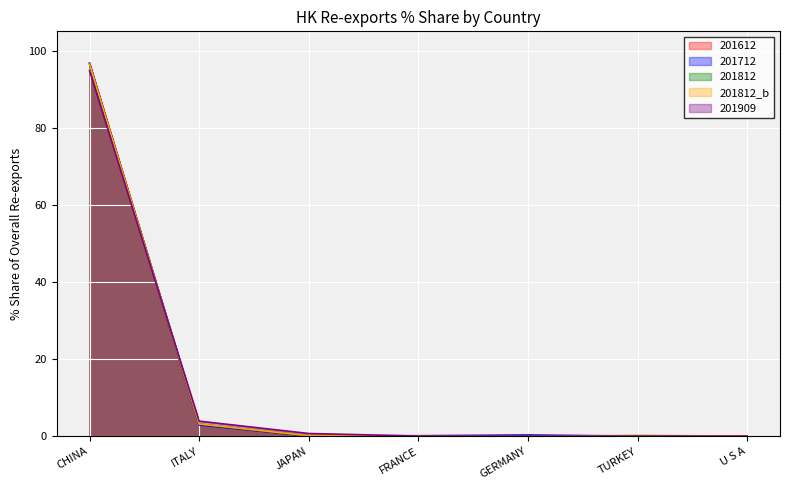

Does the chart display data point markers on the line(s)?

No